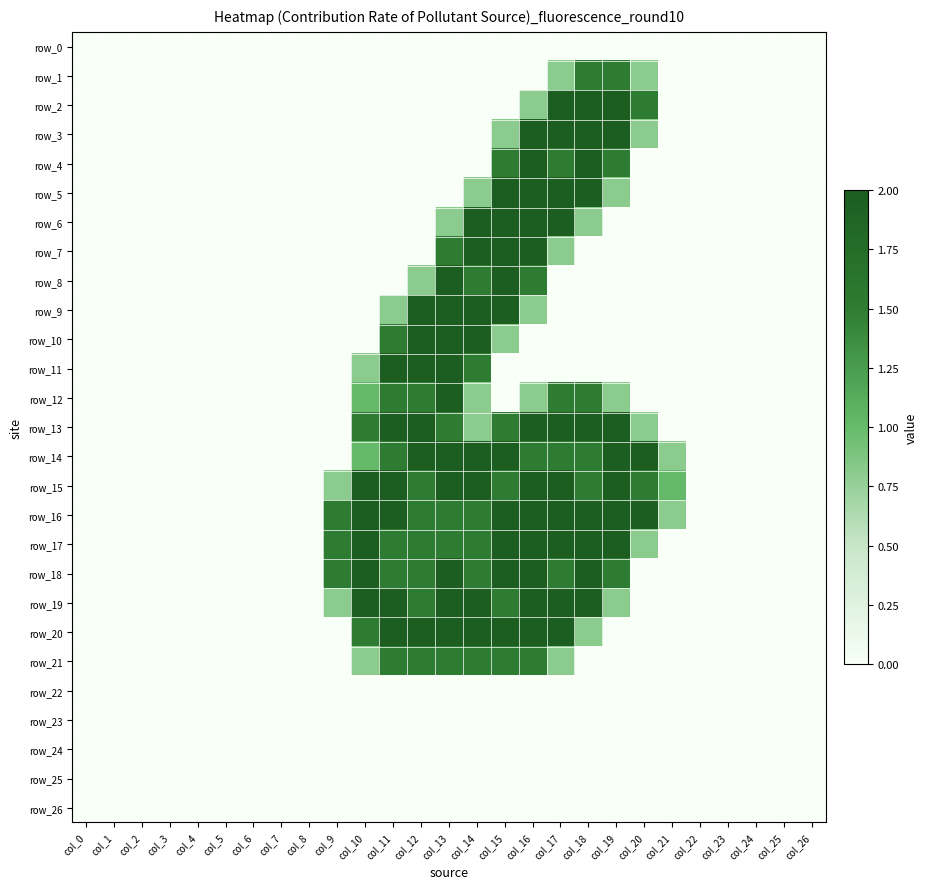

What is the sum of all row_20 values?

16.3